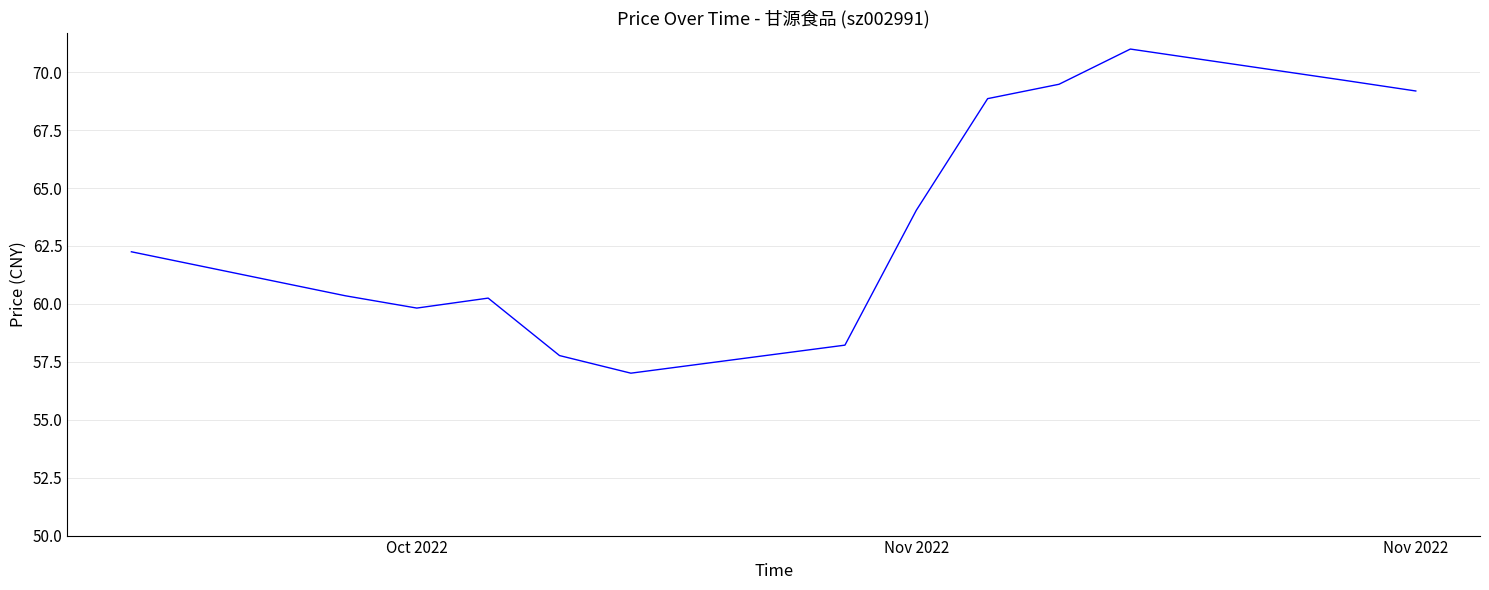

What is the difference between the maximum and minimum values?

14.0